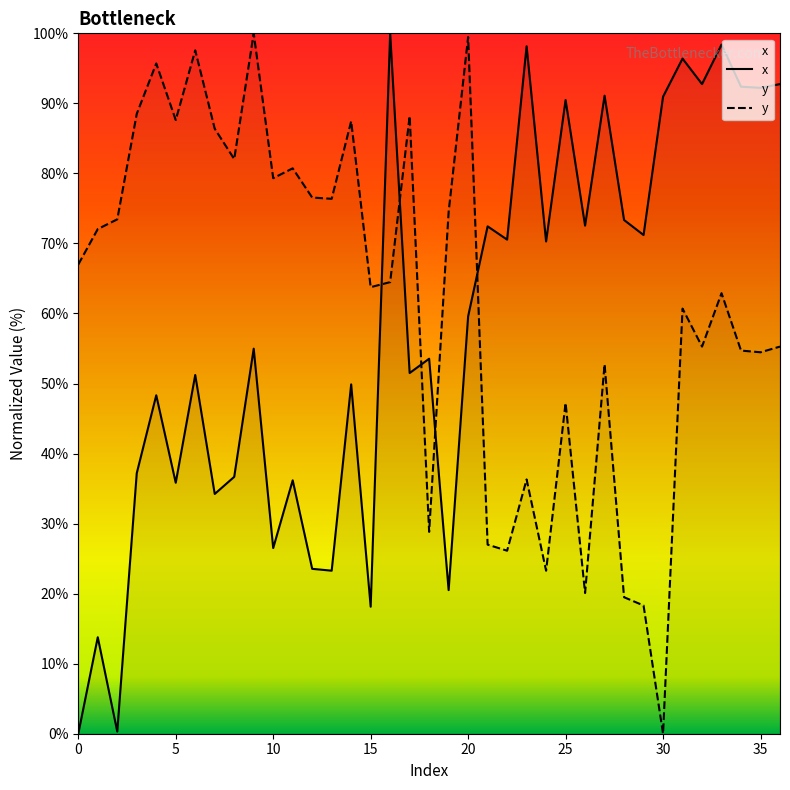

Count the number of data series in this chart.

2